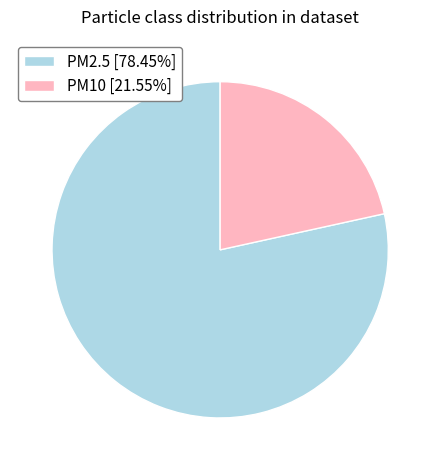

True or false: PM10 accounts for 9% of the total.

False